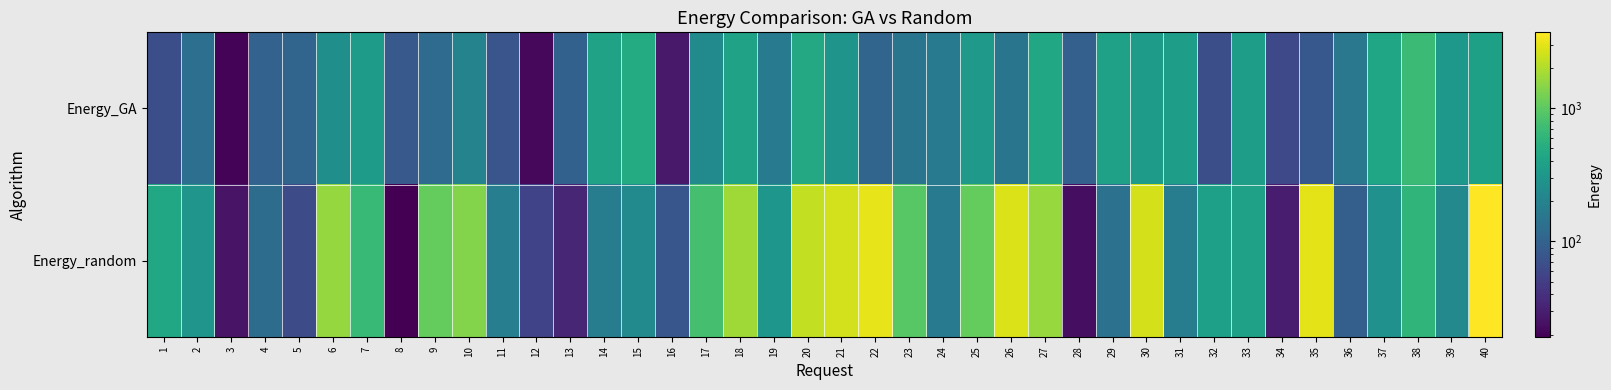

How many distinct data groups are displayed?

2